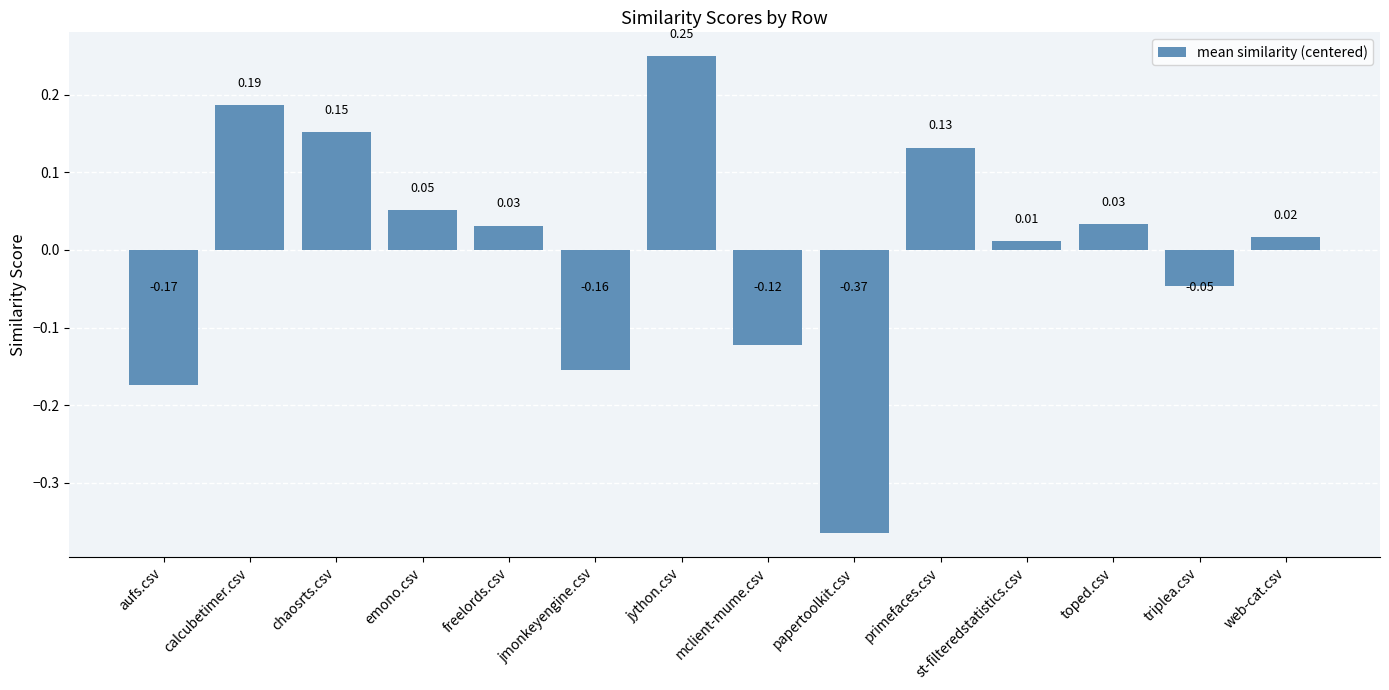

Which category has the lowest value across all series?

papertoolkit.csv